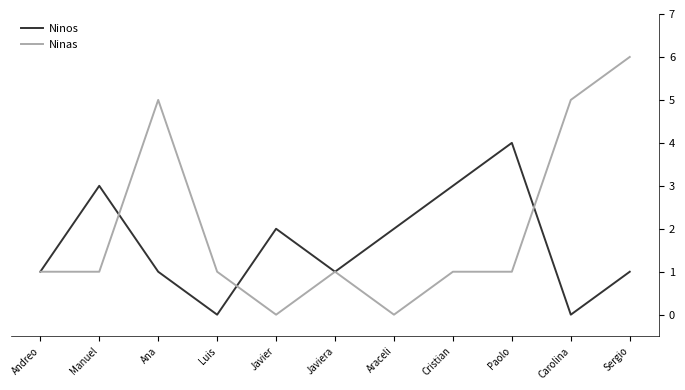

After their last crossing, which series has the higher values: Ninas or Ninos?

Ninas